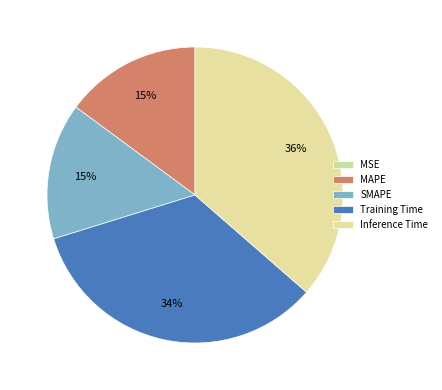

Which has a higher value, Training Time or MSE?

Training Time